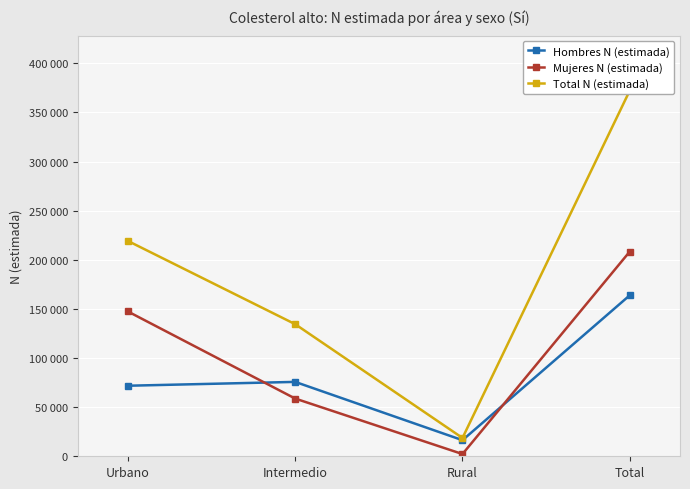

The value of Hombres N (estimada) at Intermedio is 42644. True or false?

False